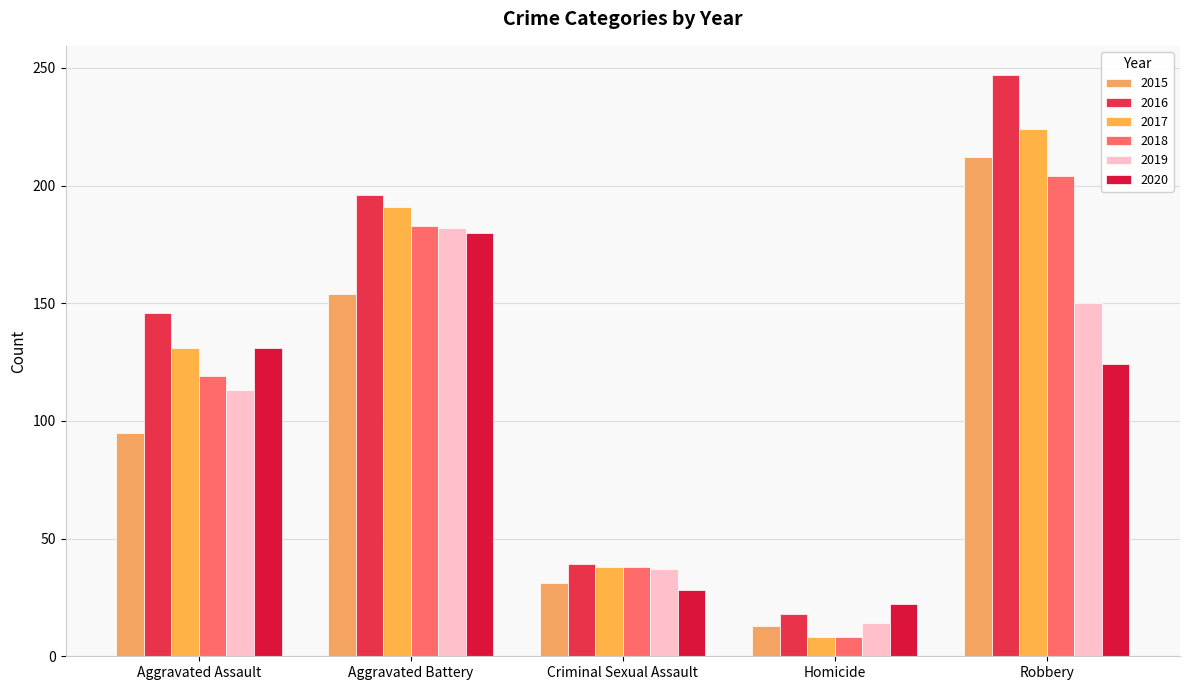

Is it true that 2017 equals 132 at Aggravated Battery?

False